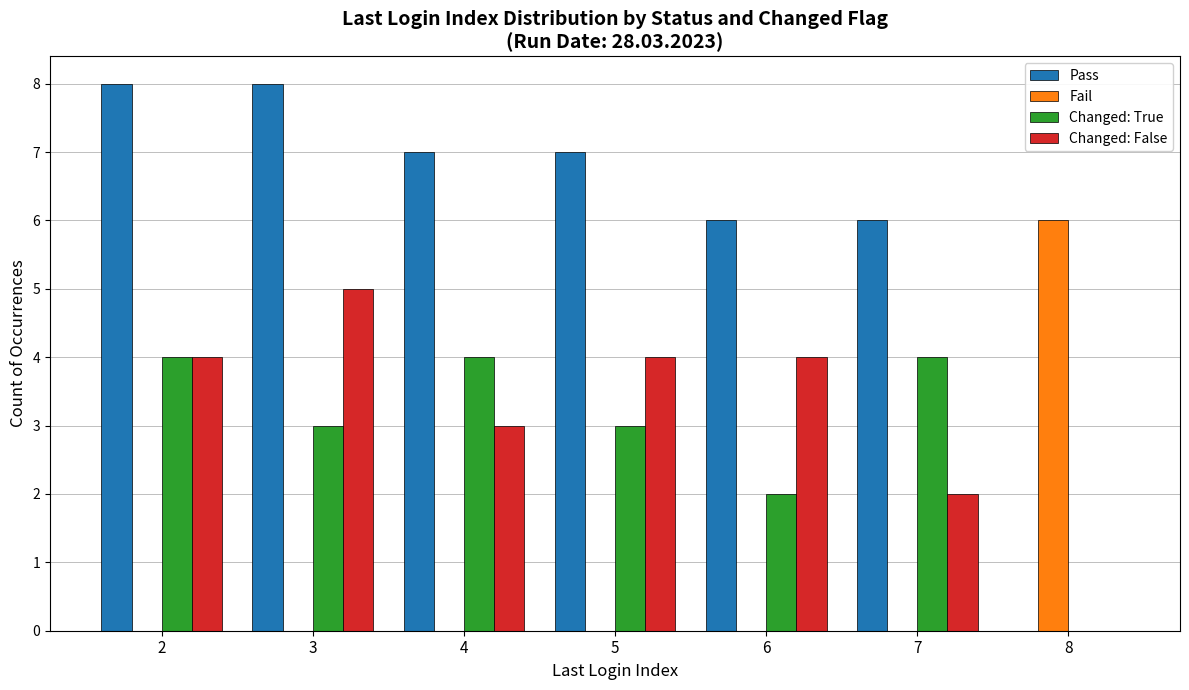

Which series changed the most between 3 and 6?

Pass